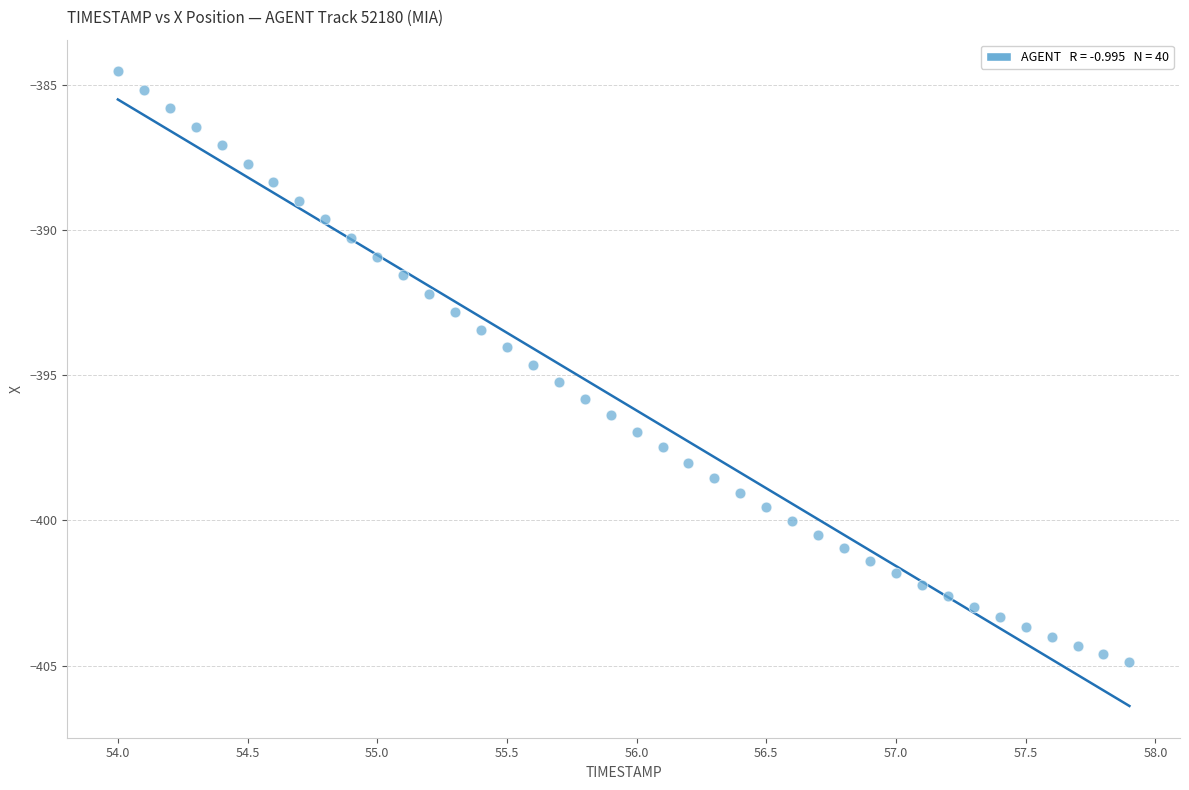

What is the range of Y values (max minus min)?

20.3